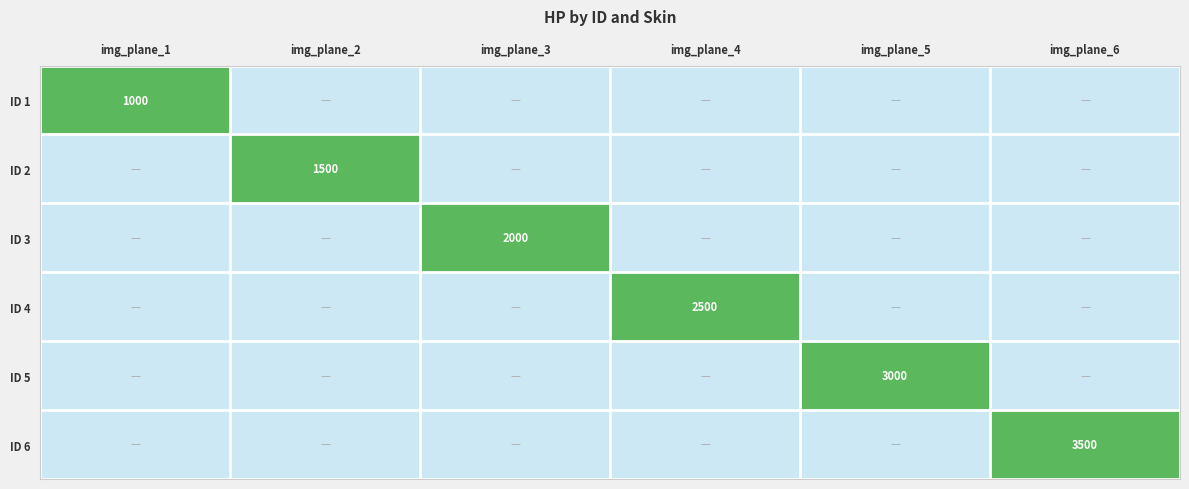

True or false: ID 5 has a value of 3000 at img_plane_5.

True